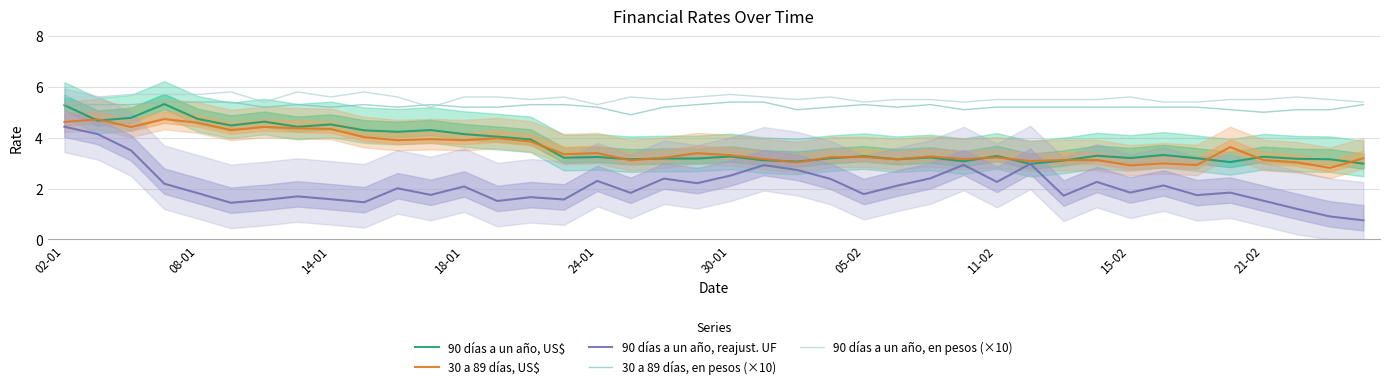

Rank the series by their maximum value, from lowest to highest.

90 días a un año, reajust. UF, 30 a 89 días, US$, 90 días a un año, US$, 30 a 89 días, en pesos (×10), 90 días a un año, en pesos (×10)